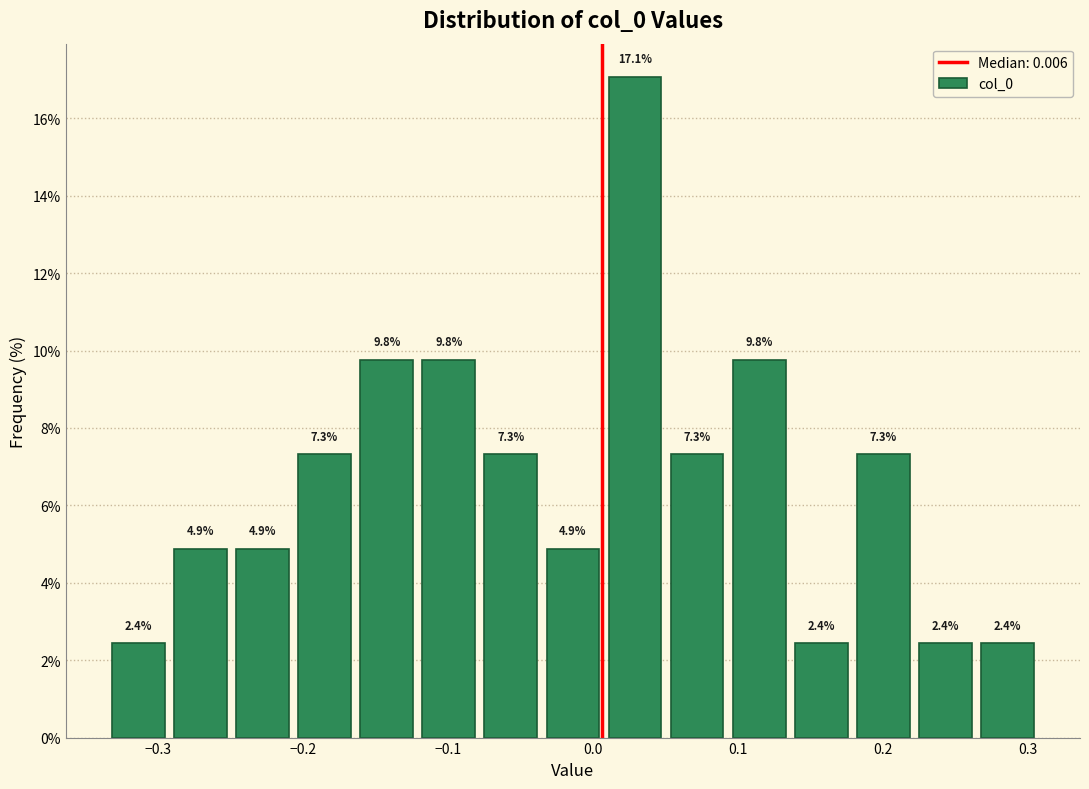

Reading left to right, transcribe this chart: for each bar, give the range it covers on the x-axis and its height. The bar edges are not printed on the chart, so give them approximately, as read against the axis.

-0.33 to -0.29: 2.4
-0.29 to -0.25: 4.9
-0.25 to -0.21: 4.9
-0.21 to -0.16: 7.3
-0.16 to -0.12: 9.8
-0.12 to -0.08: 9.8
-0.08 to -0.04: 7.3
-0.04 to 0.01: 4.9
0.01 to 0.05: 17.1
0.05 to 0.09: 7.3
0.09 to 0.14: 9.8
0.14 to 0.18: 2.4
0.18 to 0.22: 7.3
0.22 to 0.26: 2.4
0.26 to 0.31: 2.4